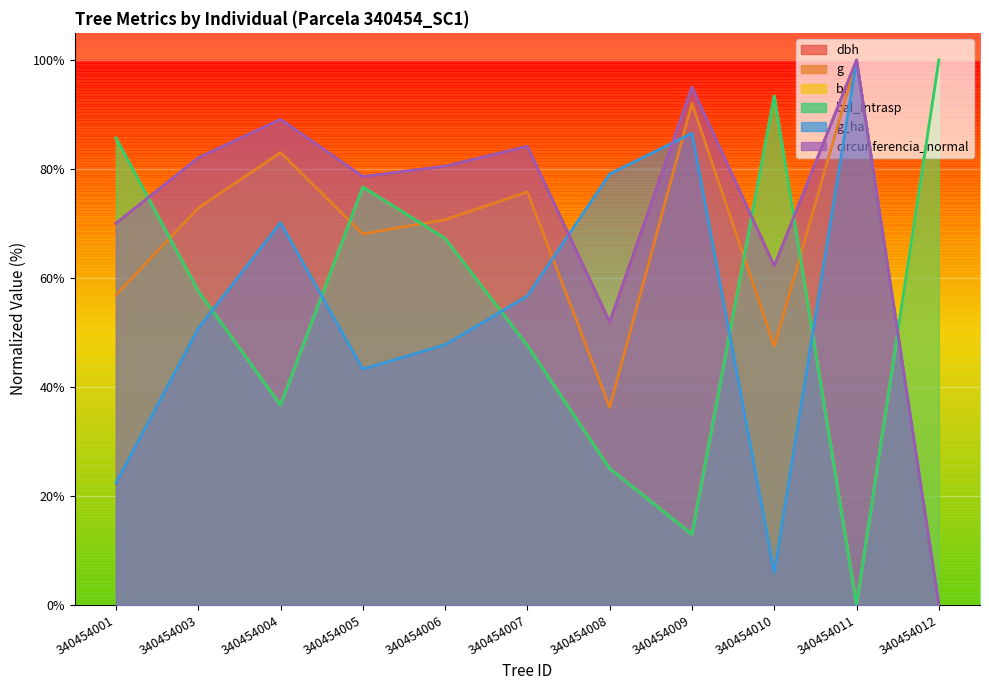

Which category has the lowest value in the bal series?

340454011